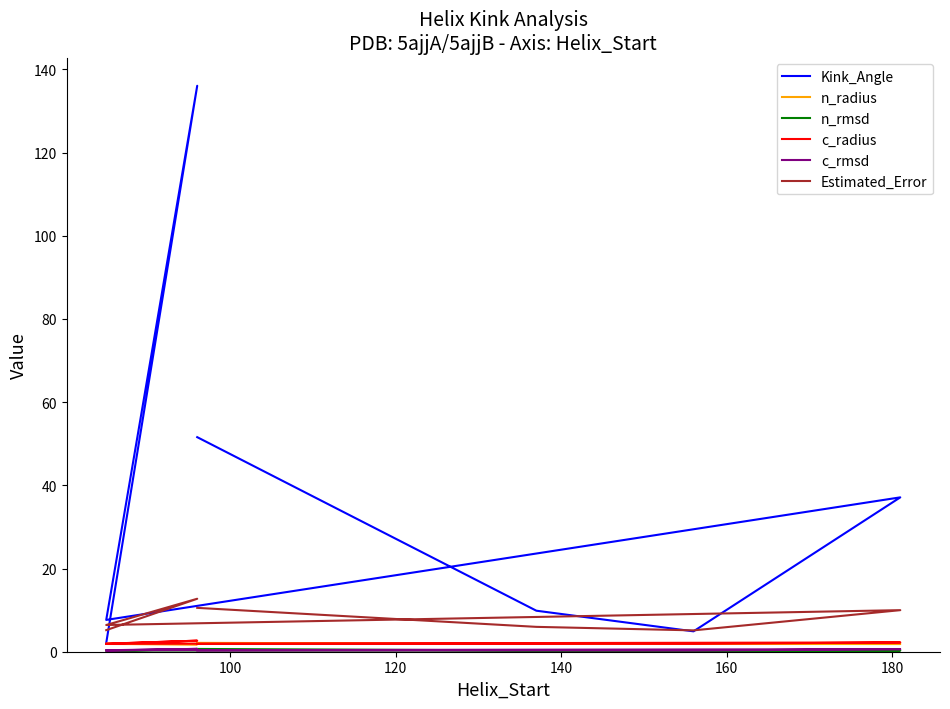

Rank the series by their maximum value, from highest to lowest.

Kink_Angle, Estimated_Error, c_radius, n_radius, c_rmsd, n_rmsd